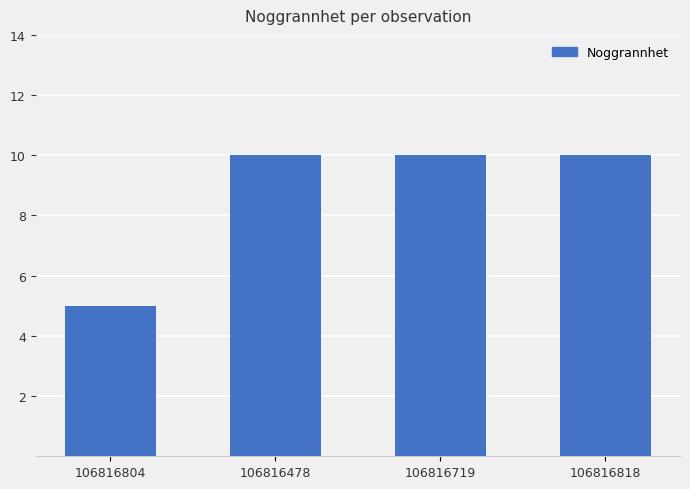

True or false: the data shows 3 at 106816719.

False